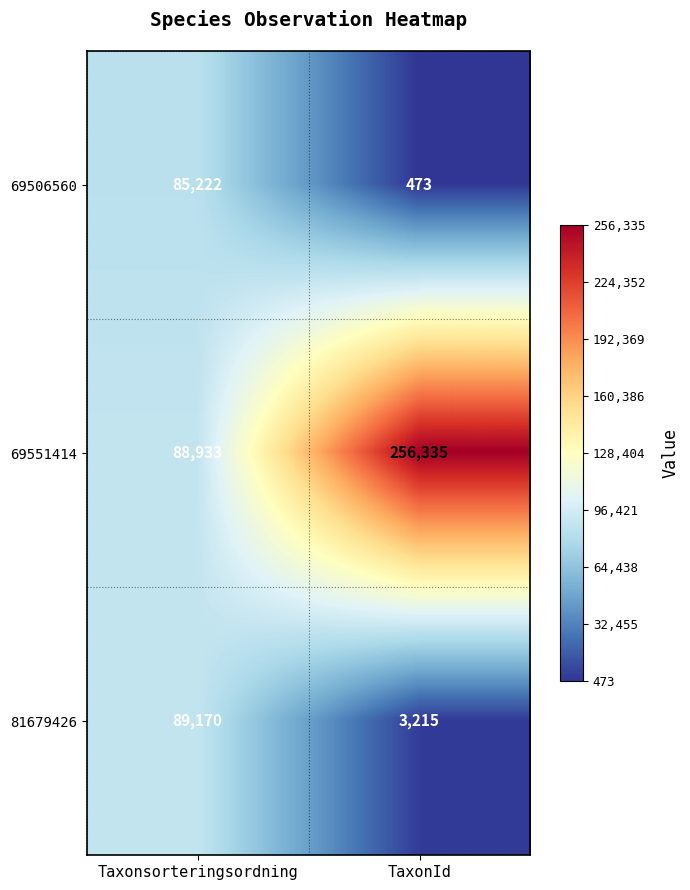

What is the difference between the maximum and minimum values in the 69506560 series?

84749